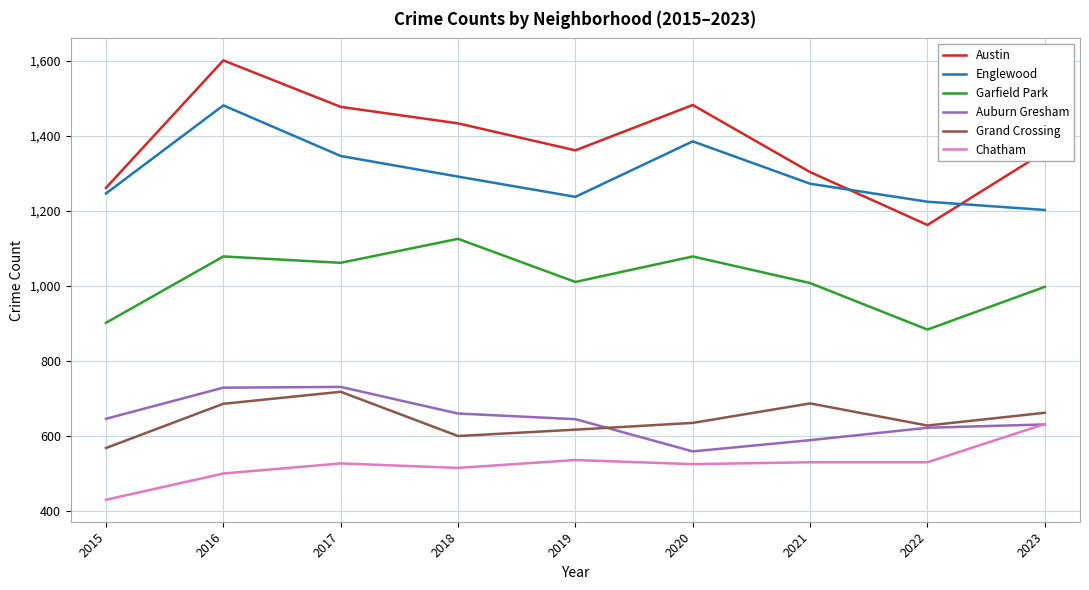

Is it true that Garfield Park equals 265 at 2017?

False